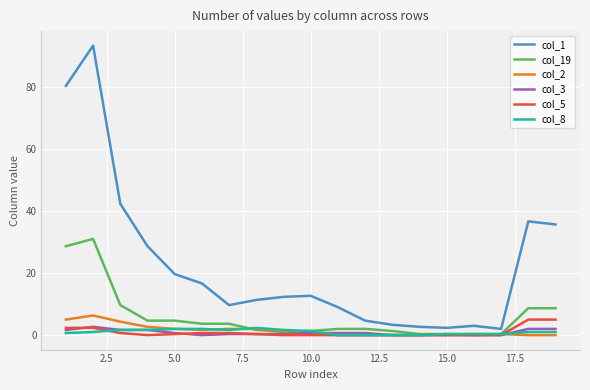

Which series has the widest spread of values?

col_1